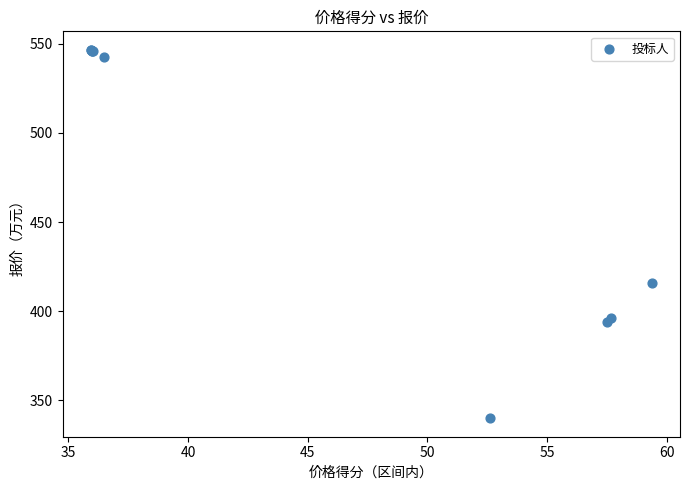

What Y value in the scatter plot is closest to 443?

415.7